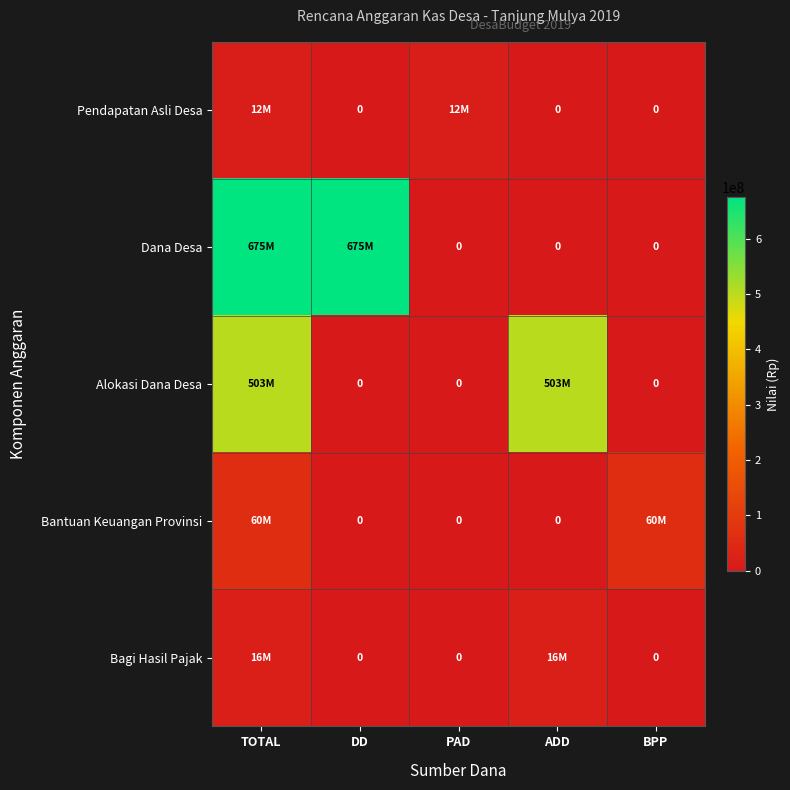

Which series has the largest range (max minus min)?

Dana Desa